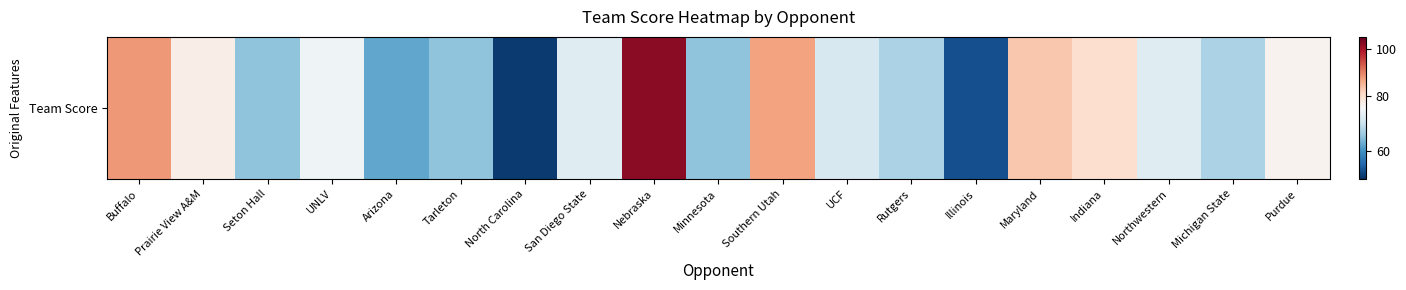

Which has a higher value, Illinois or Northwestern?

Northwestern